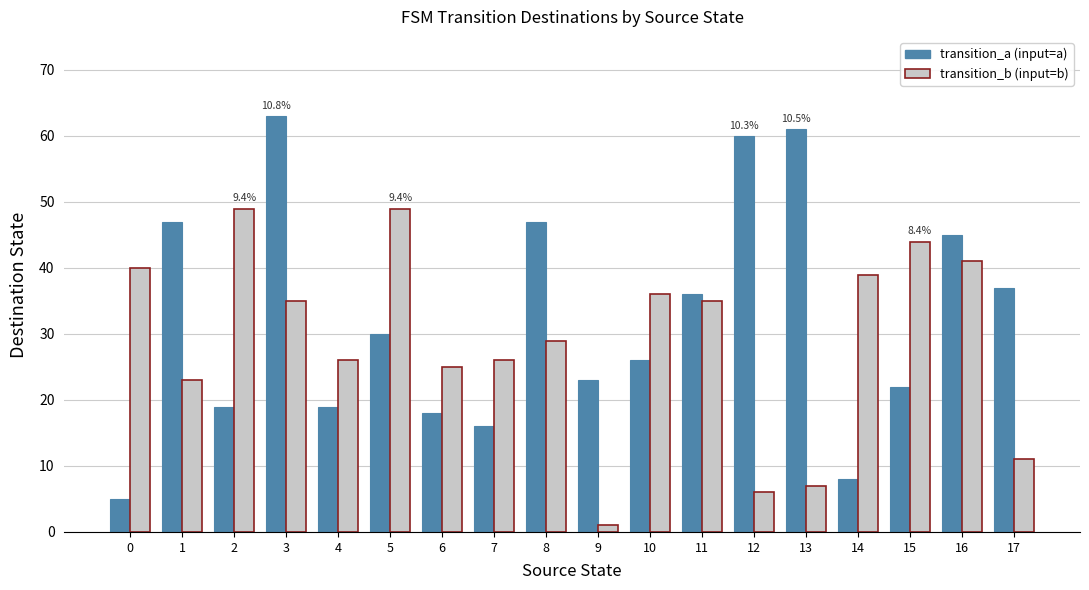

What is the difference between the second highest and minimum values in the transition_a (input=a) series?

56